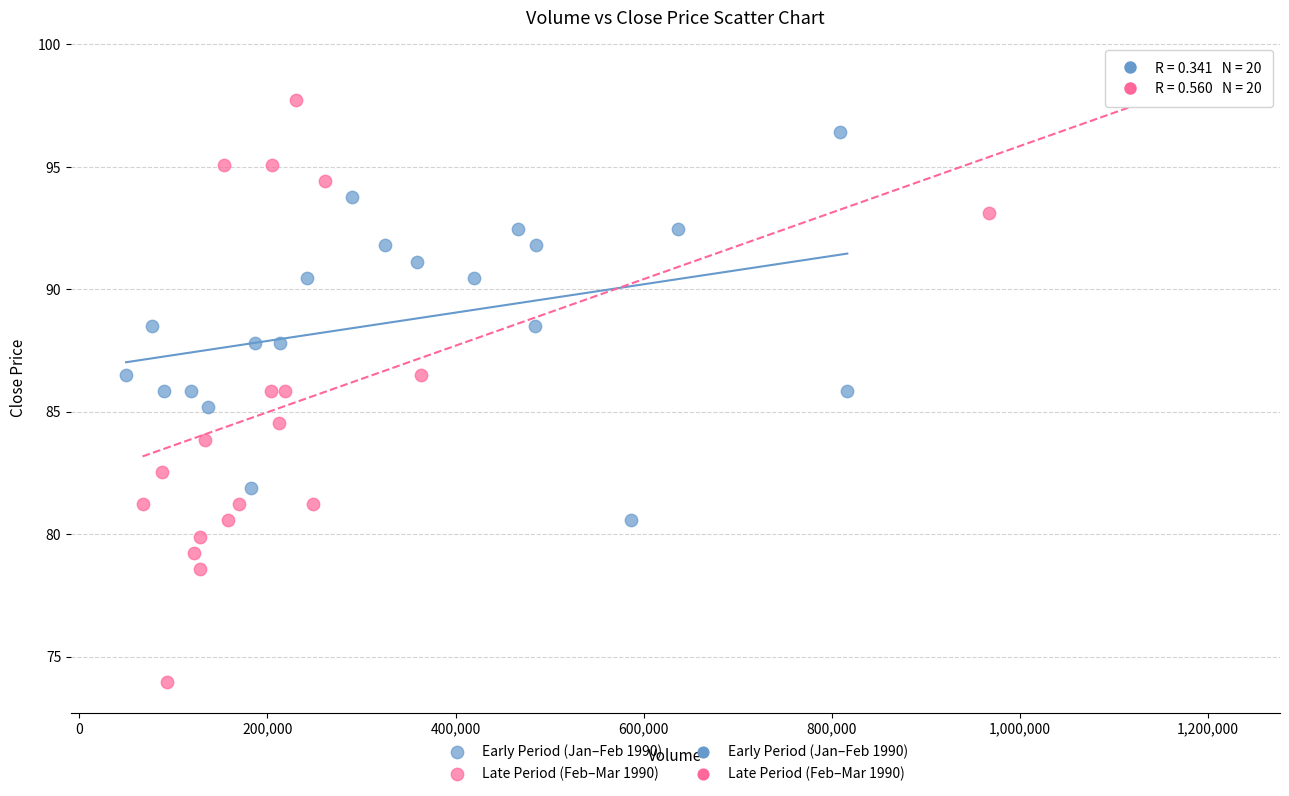

Which series reaches the minimum Y coordinate?

Late Period (Feb–Mar 1990)